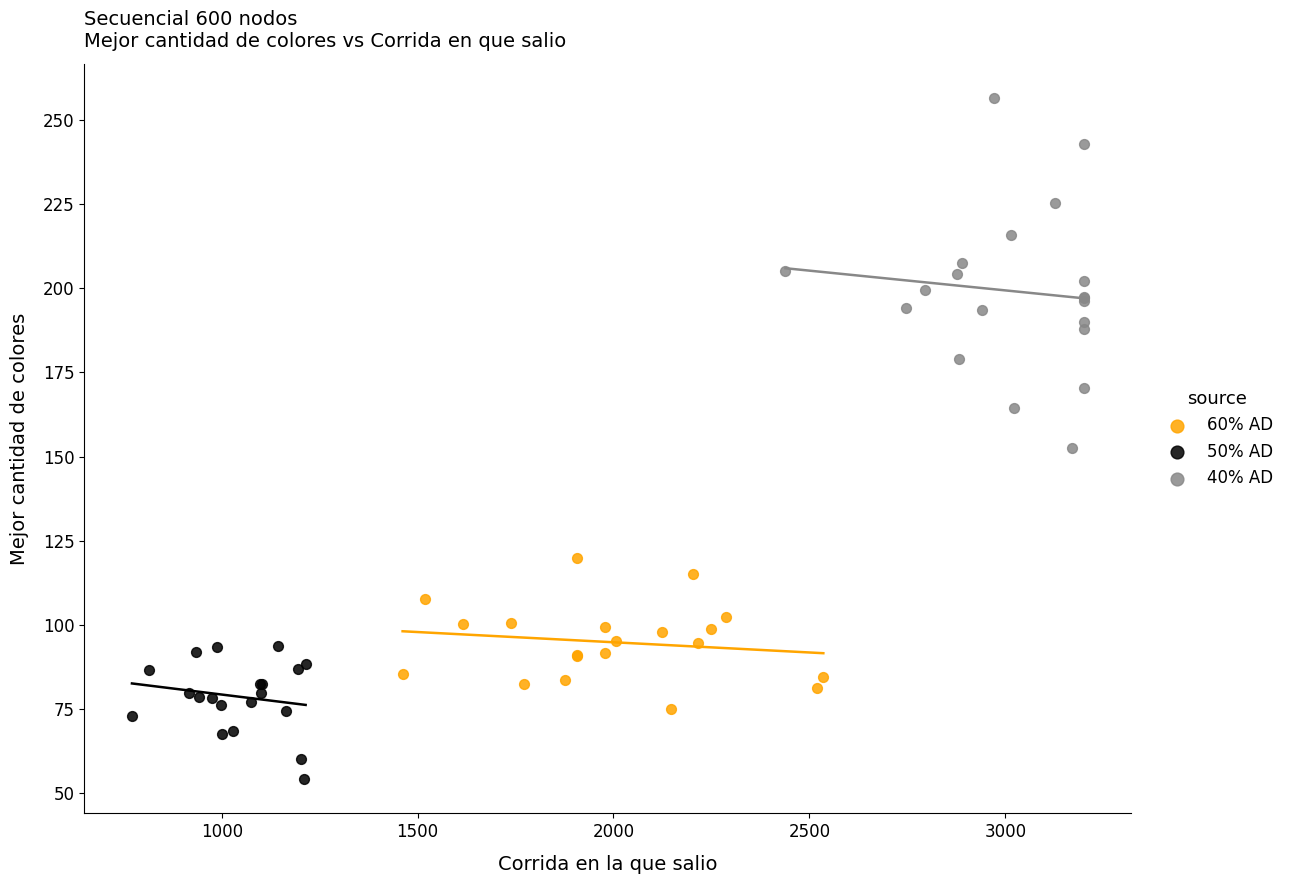

Which series has the widest spread of Y values?

40% AD